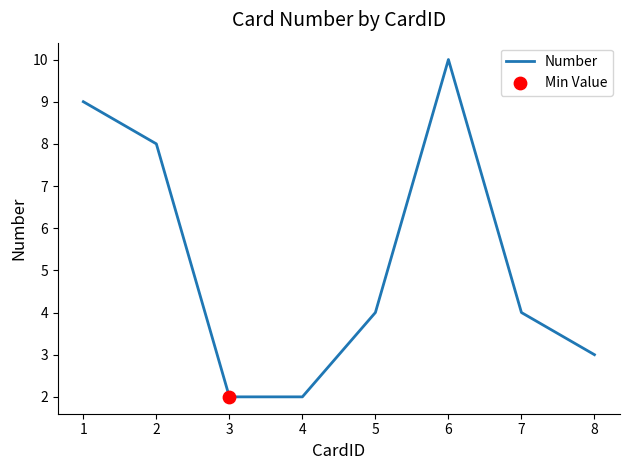

What is the ratio of the value at 1 to the value at 8?

3.0